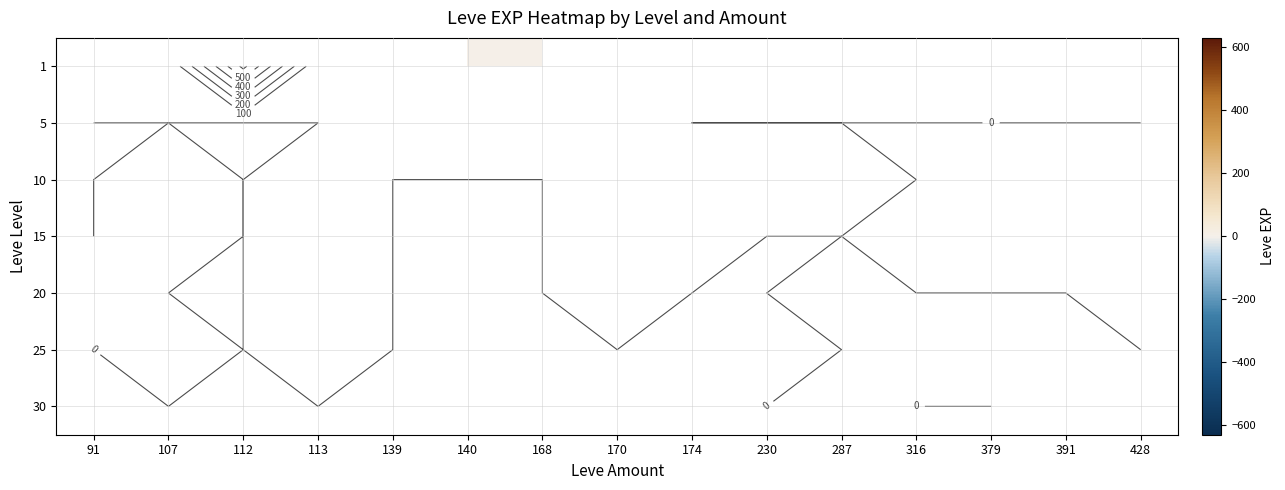

What is the maximum value shown in the chart?

630.0